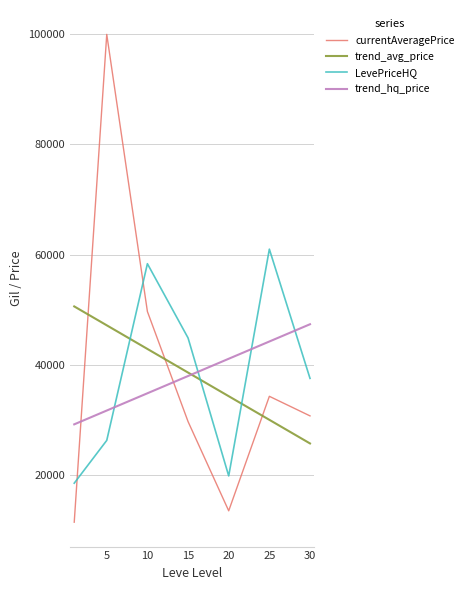

How many times do trend_hq_price and currentAveragePrice cross each other?

2